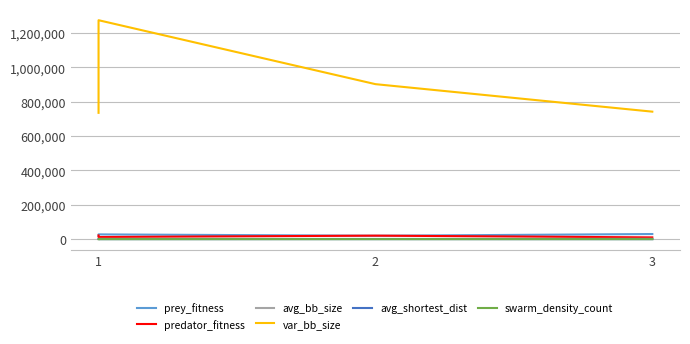

What is the value of the prey_fitness point at the 4th from the left?

19608.0